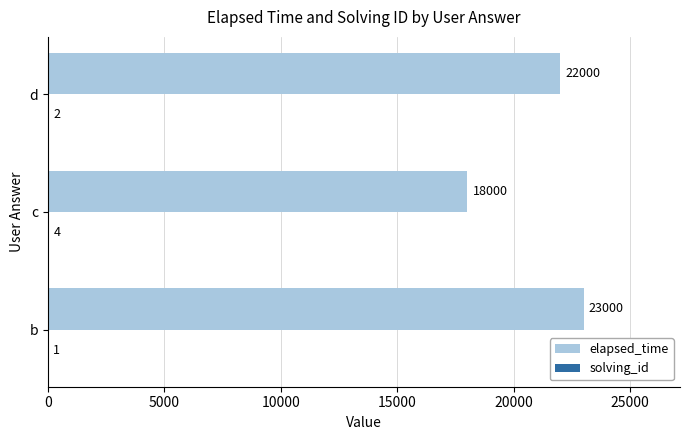

Count the number of data series in this chart.

2